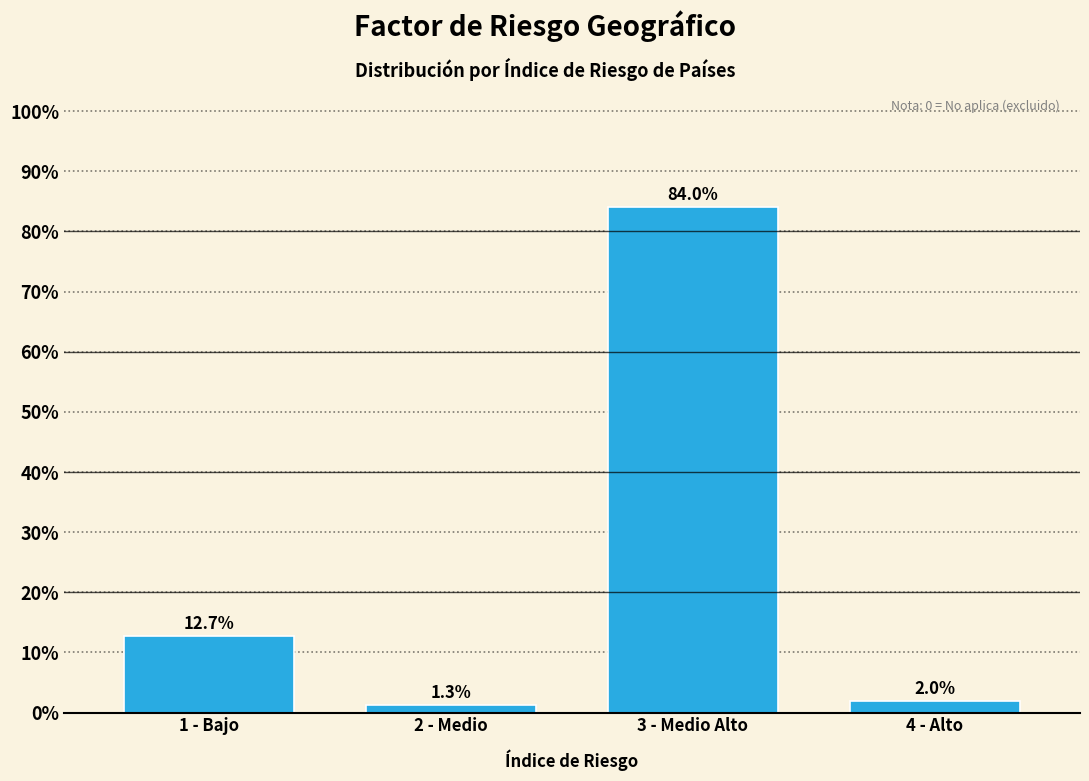

Reading left to right, list all the values displayed in this chart.

12.7	1.3	84.0	2.0